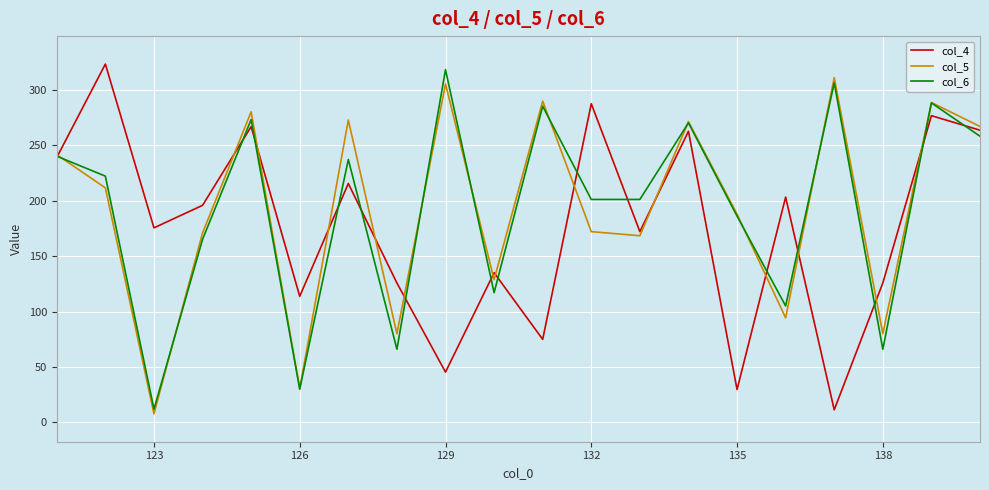

What is the maximum value shown in the chart?

323.0